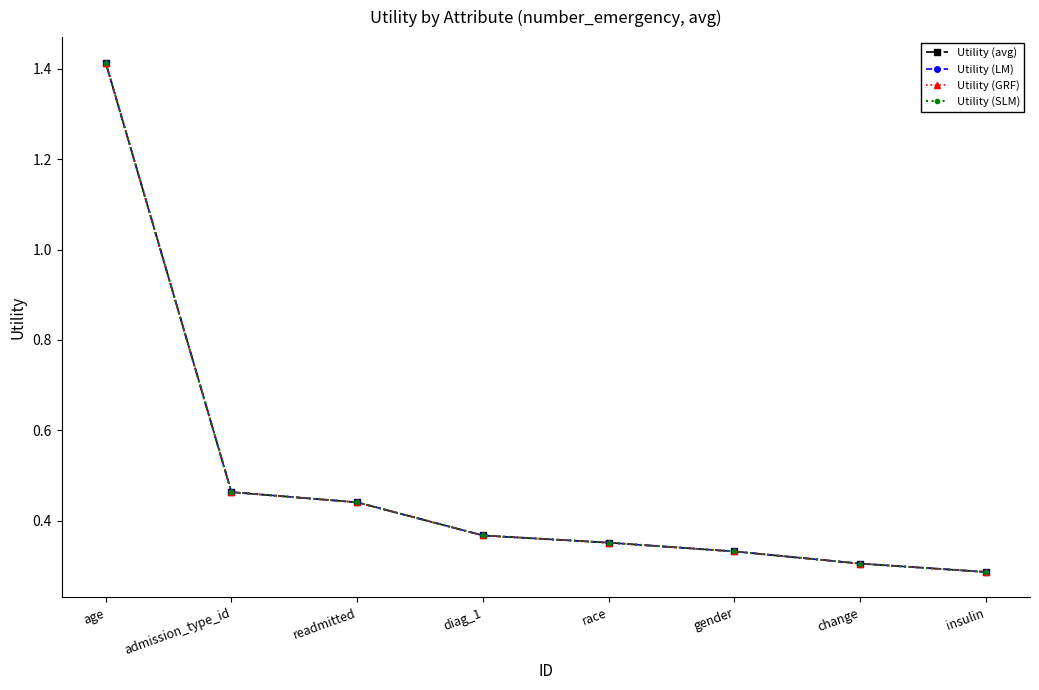

What is the difference between the second highest and minimum values in the Utility (GRF) series?

0.2